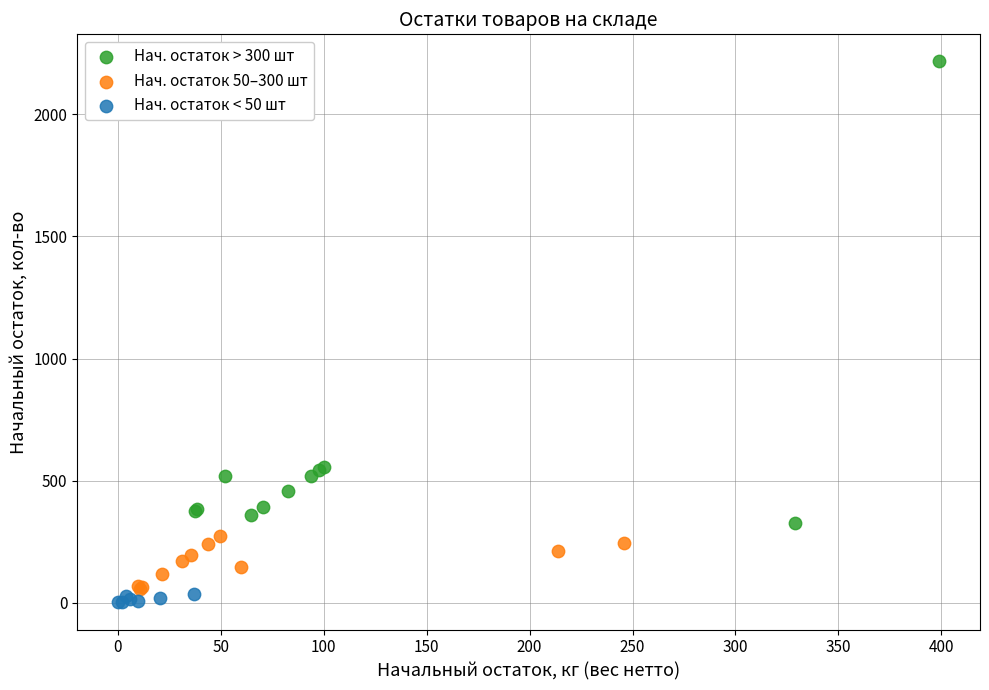

Which series has the largest Y range (max minus min)?

Нач. остаток > 300 шт